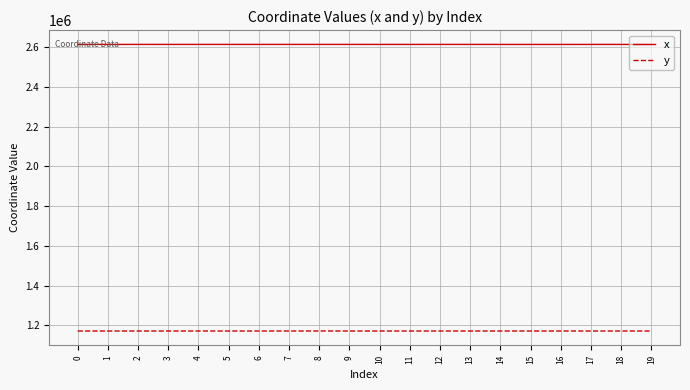

What is the spread (max minus min) of values at 9?

1442253.4